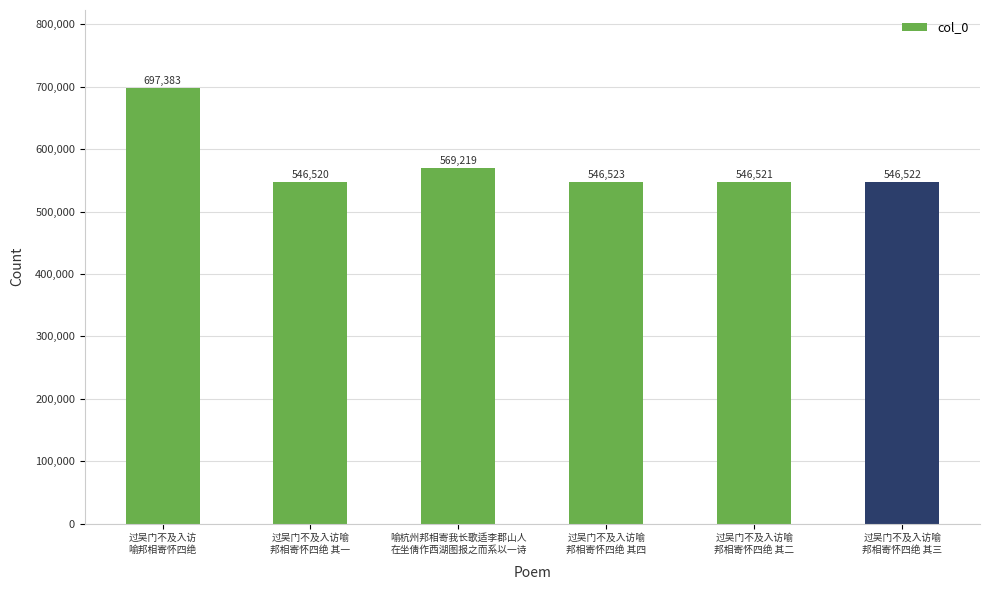

How many categories are shown in the chart?

6